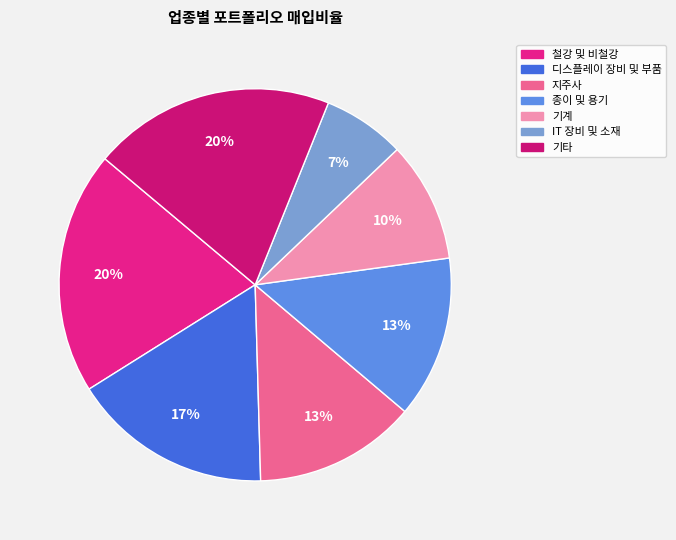

To the nearest percent, what is the average slice percentage?

14%